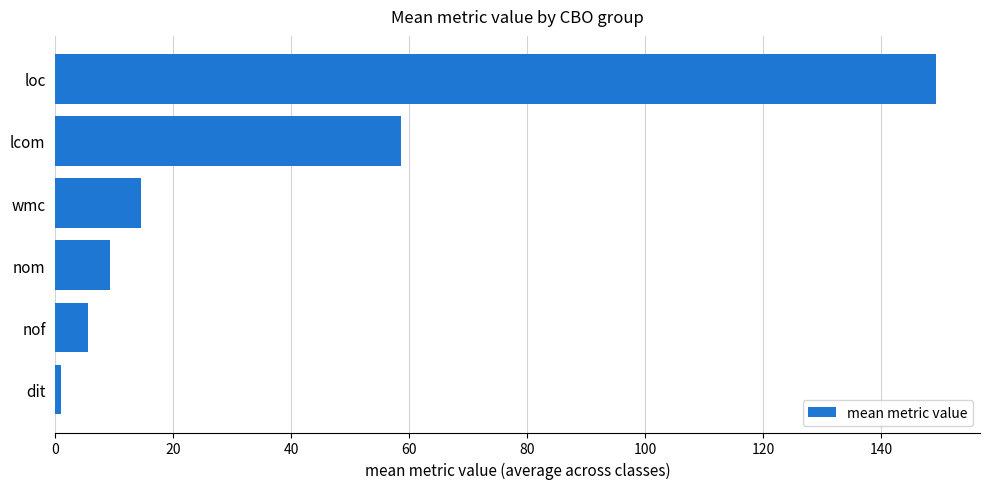

Which has a higher value, wmc or loc?

loc